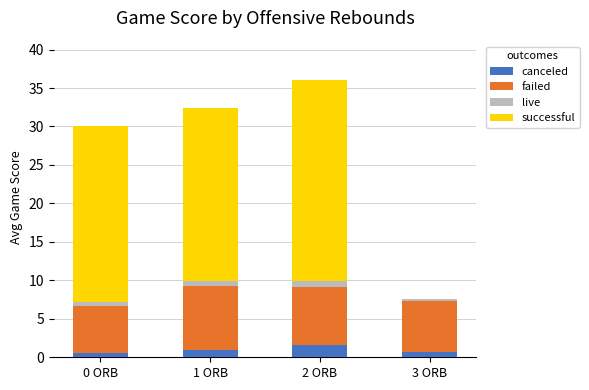

What is the difference between the failed values at 0 ORB and 3 ORB?

0.4